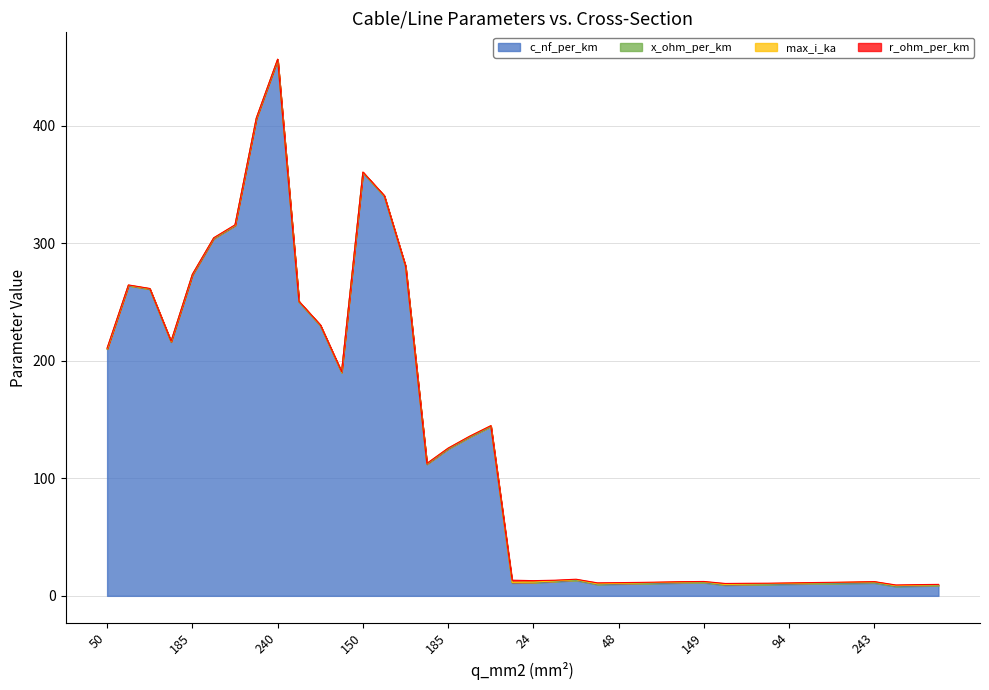

Read the x_ohm_per_km value at 150.

0.1